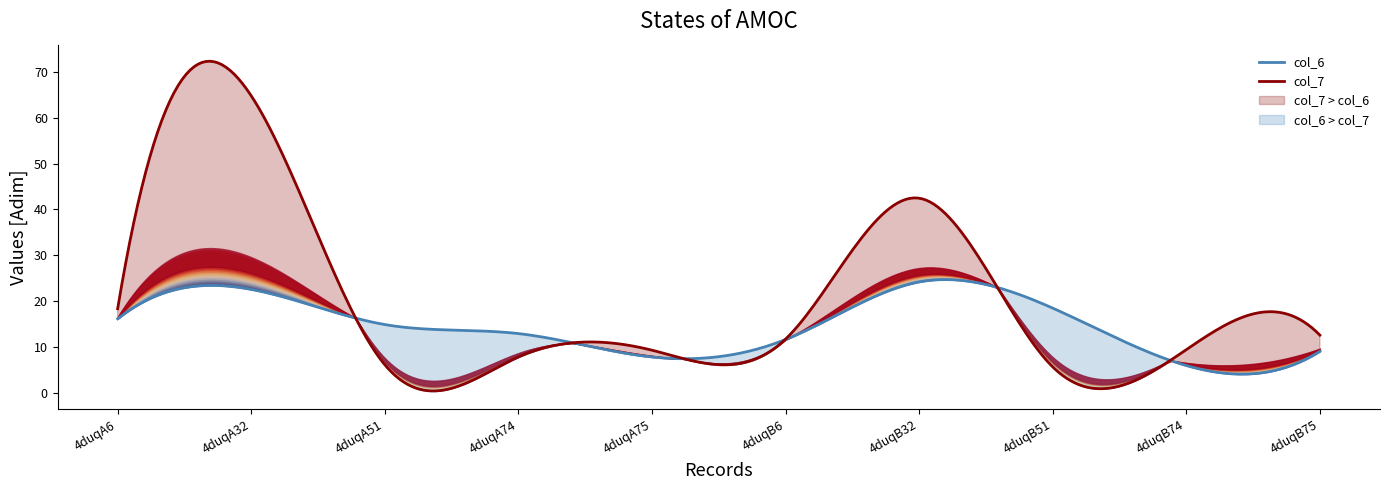

Which series has the widest spread of values?

col_7